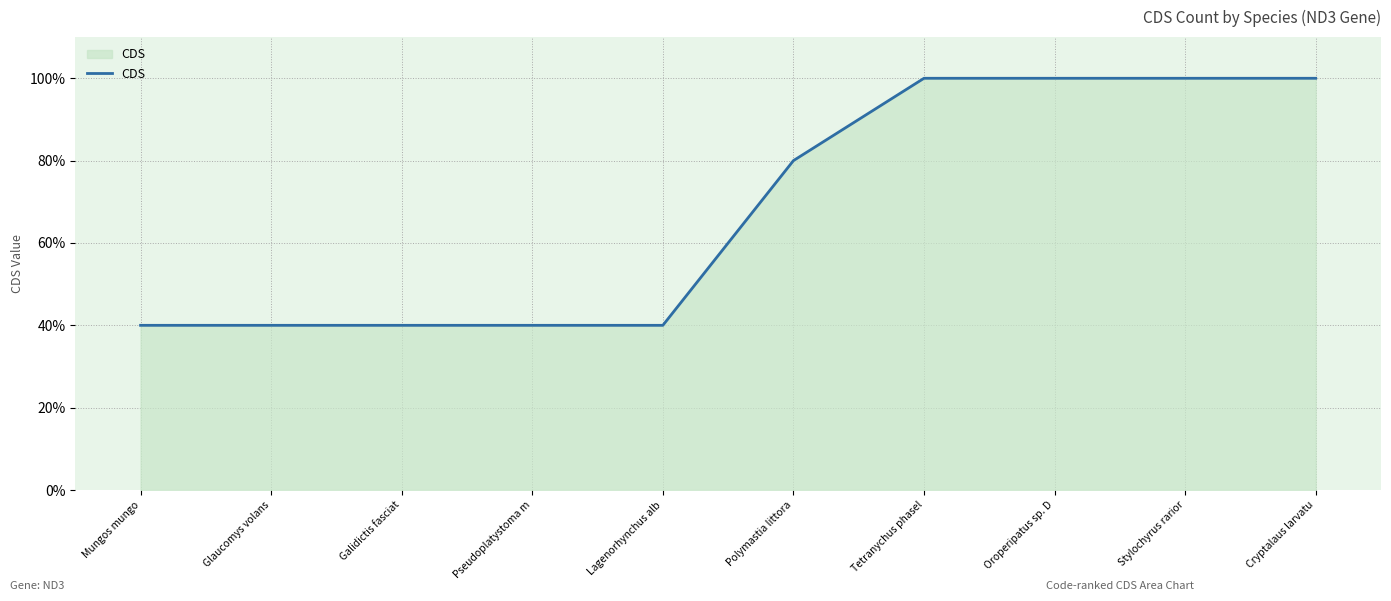

What is the greatest value displayed?

100